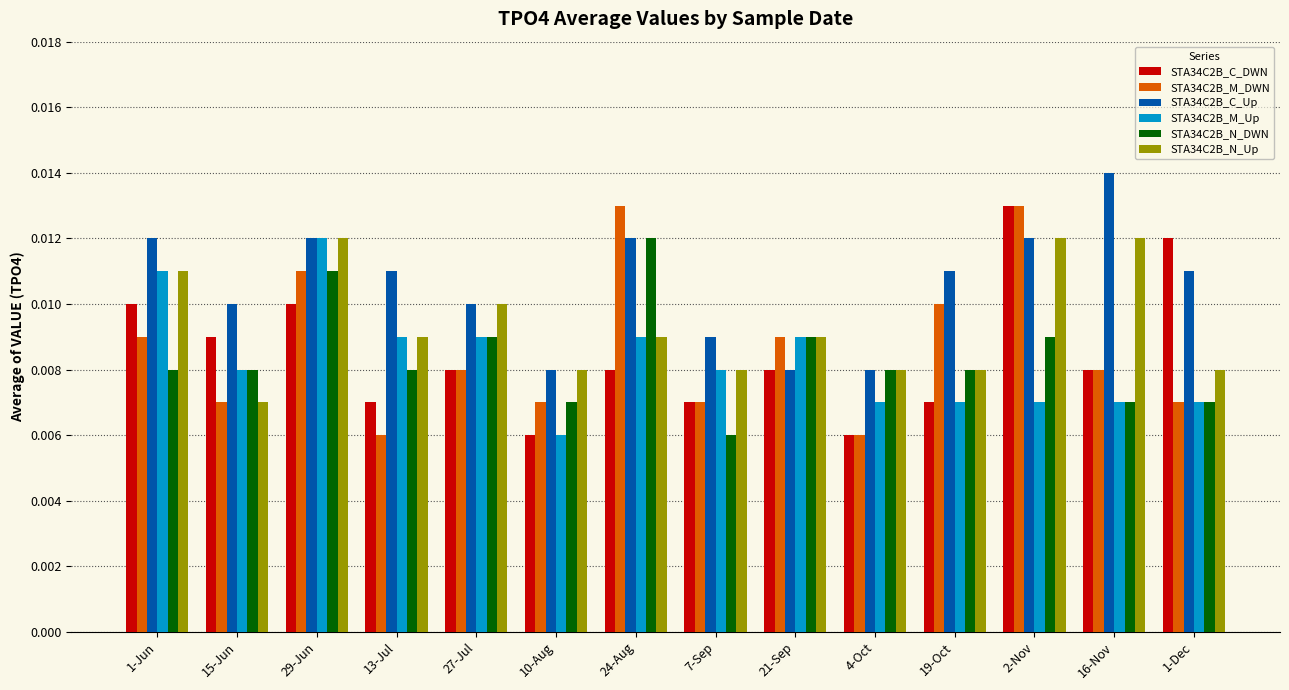

Which series has the largest total across all categories?

STA34C2B_C_Up